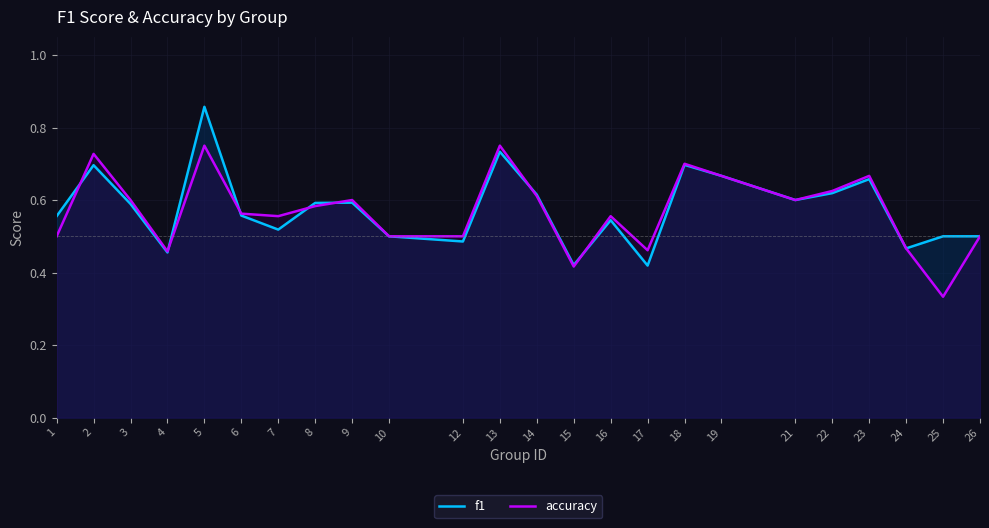

What is the total value across all series at 8?

1.2